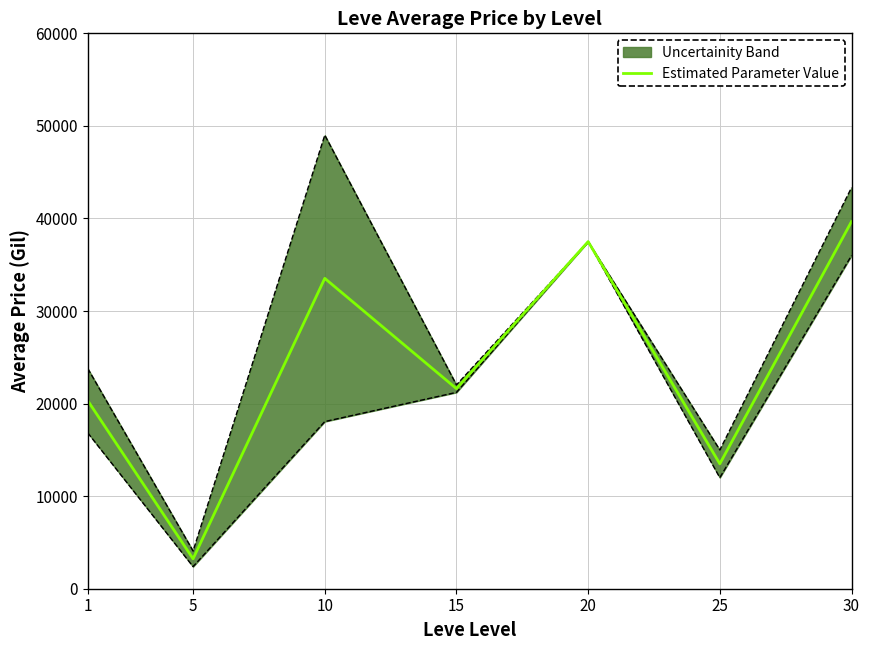

Is it true that the value at 10 is 33528.5?

True